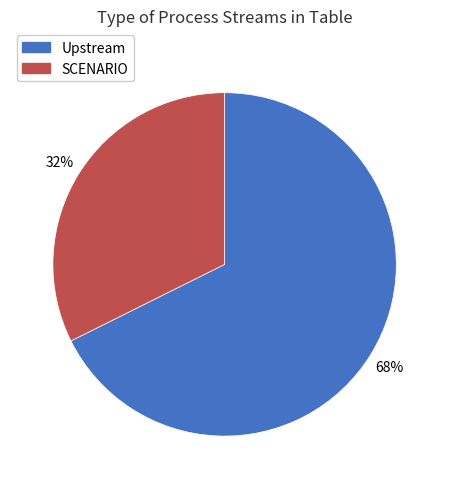

To the nearest percent, what percentage of the pie is Upstream?

68%